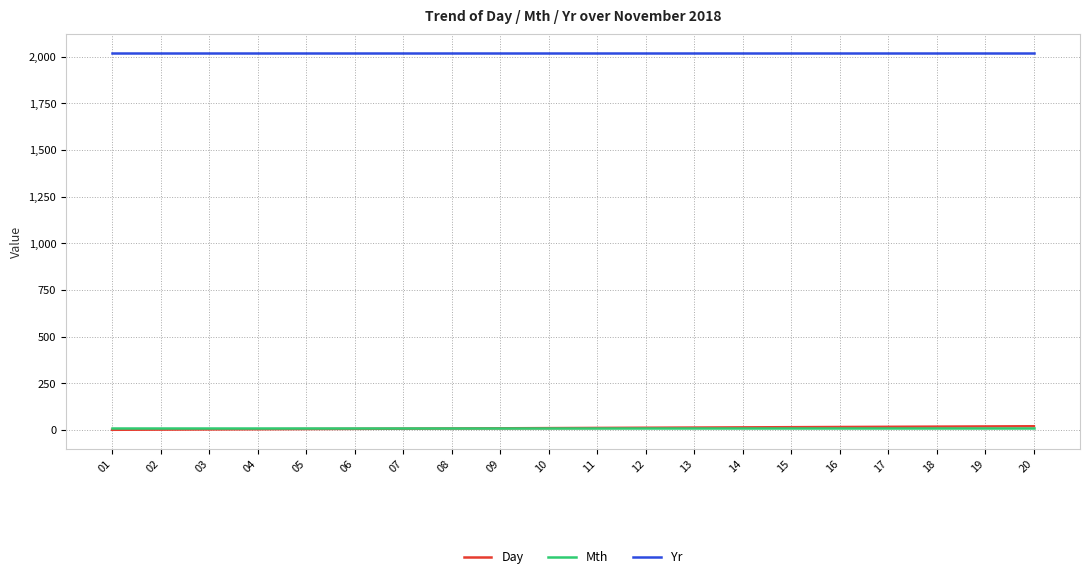

True or false: Yr and Mth intersect in this chart.

False